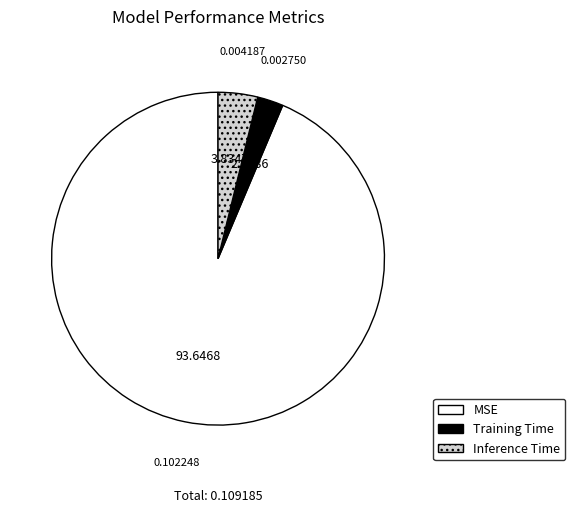

What is the largest slice in the pie chart?

MSE